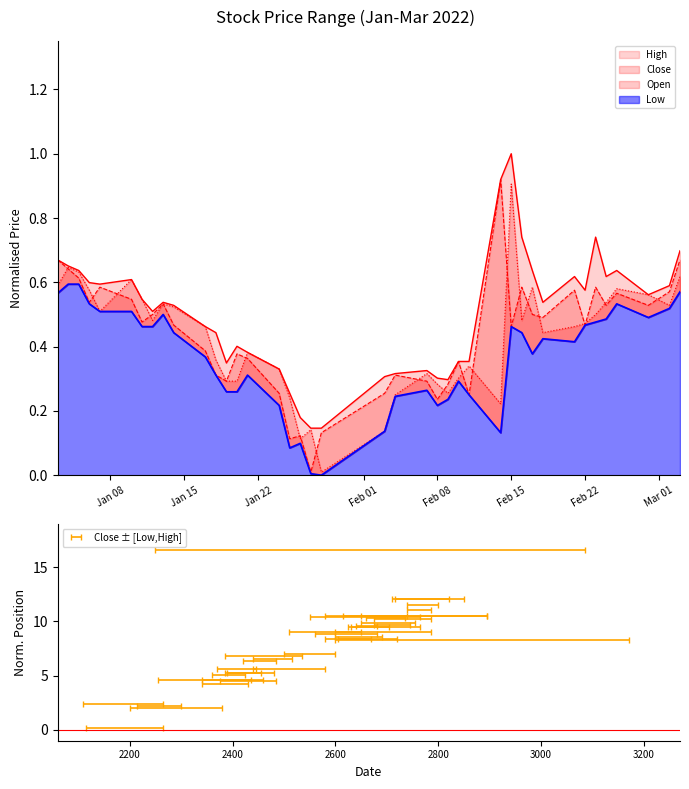

What are all the series names shown in the legend?

High, Close, Open, Low